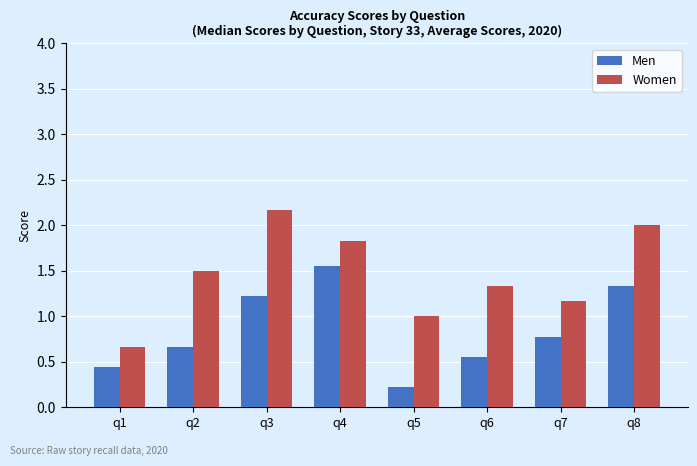

Rank the series at q5 from lowest to highest value.

Men, Women